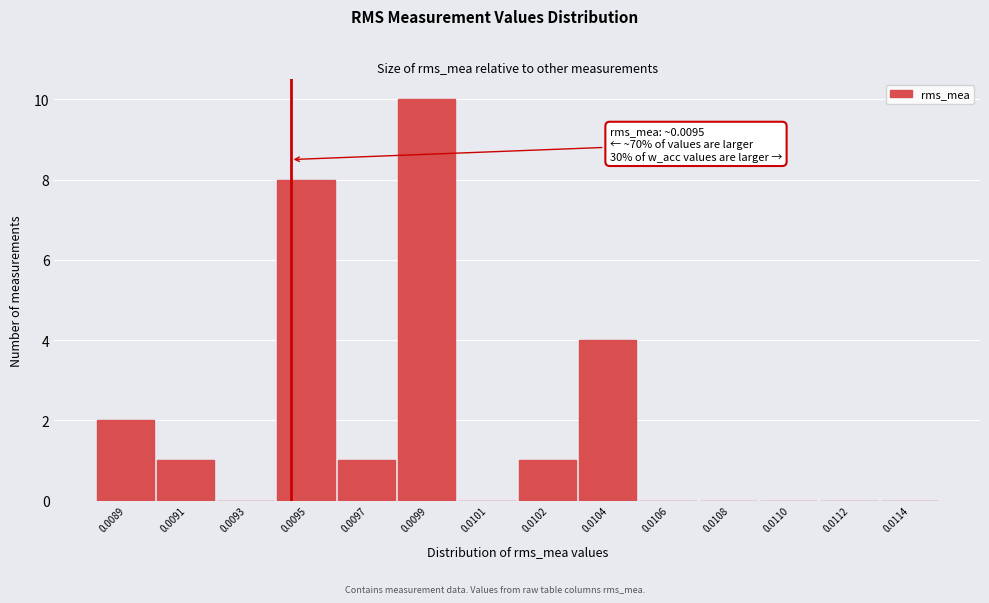

Reading left to right, what are all the values shown in this chart?

0.0089=2	0.0091=1	0.0093=0	0.0095=8	0.0097=1	0.0099=10	0.0101=0	0.0102=1	0.0104=4	0.0106=0	0.0108=0	0.0110=0	0.0112=0	0.0114=0